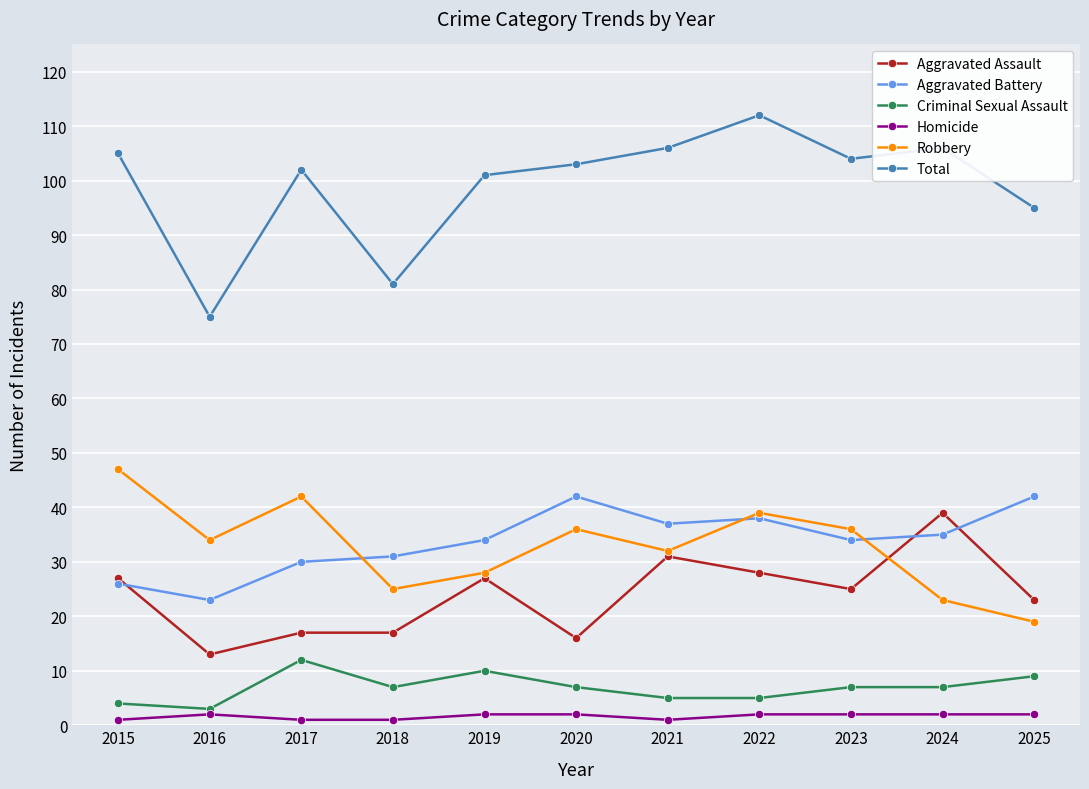

Count the number of data series in this chart.

6